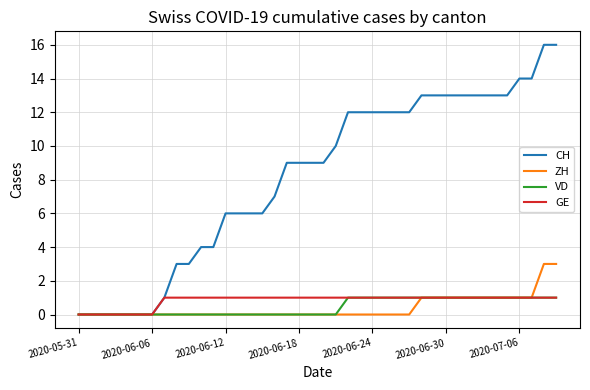

Which series has the largest total across all categories?

CH